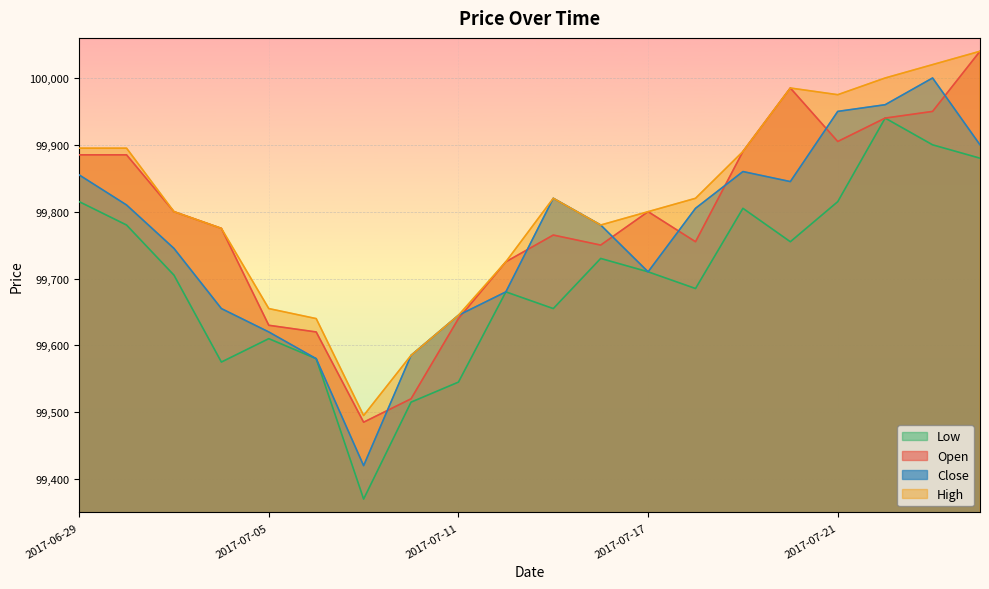

At which label does Close reach its minimum?

2017-07-07